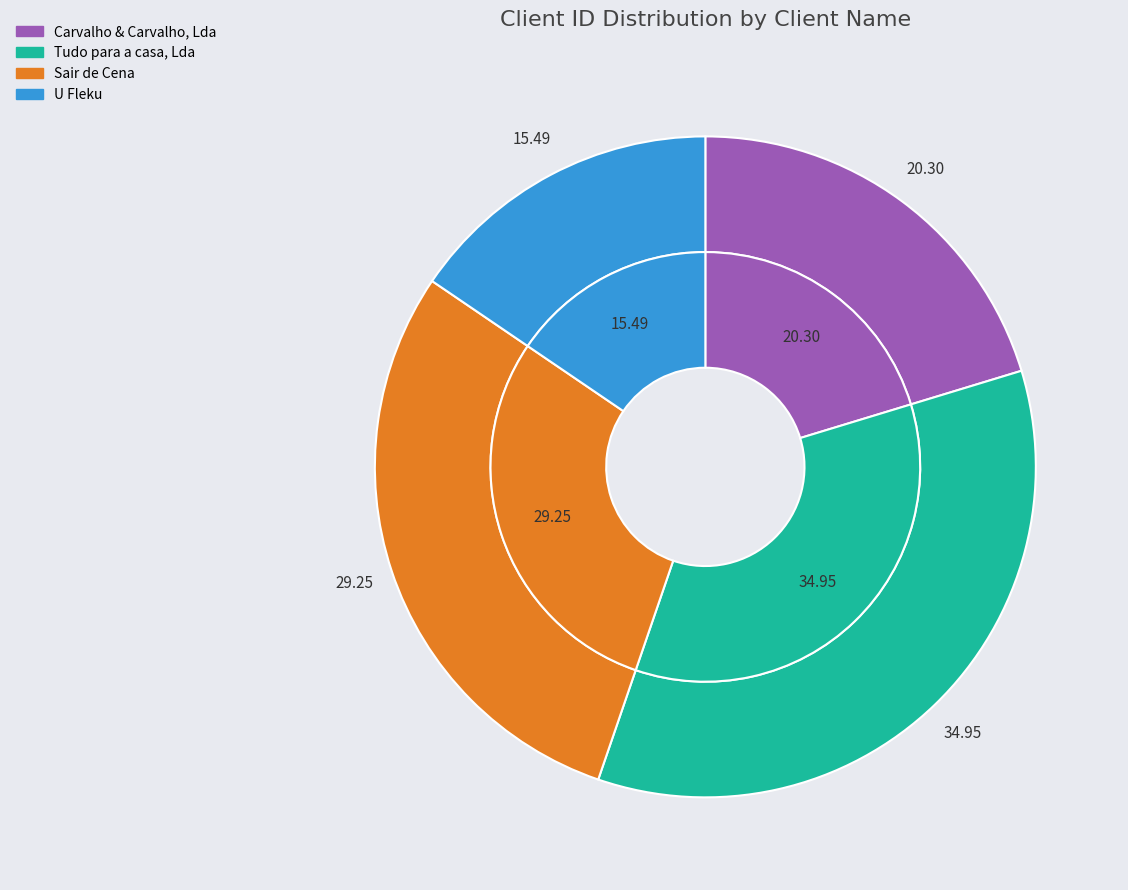

True or false: Sair de Cena accounts for 29% of the total.

True